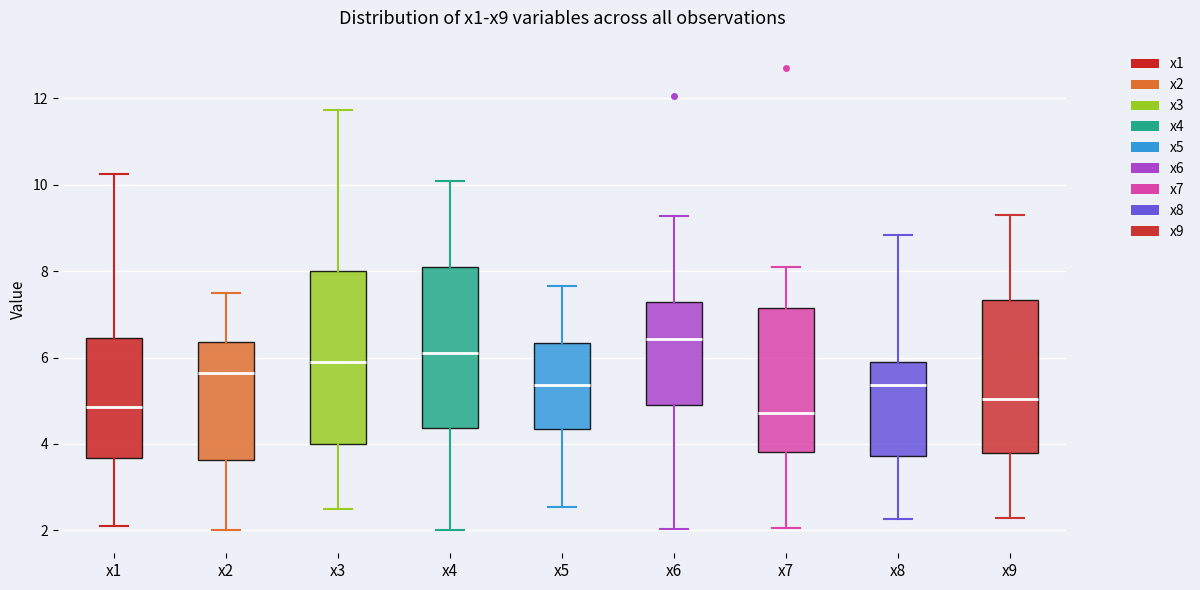

Reading left to right, read every box against the y-axis: the position of its median line, the range the box covers, and the ends of its whiskers. The values are not printed on the chart, so give them approximately, as read against the axis.

x1: median 4.8, box 3.6 to 6.4, whiskers 2.2 to 10.2
x2: median 5.6, box 3.6 to 6.4, whiskers 2.0 to 7.4
x3: median 5.8, box 4.0 to 8.0, whiskers 2.4 to 11.8
x4: median 6.2, box 4.4 to 8.2, whiskers 2.0 to 10.0
x5: median 5.4, box 4.4 to 6.4, whiskers 2.6 to 7.6
x6: median 6.4, box 5.0 to 7.2, whiskers 2.0 to 9.2
x7: median 4.8, box 3.8 to 7.2, whiskers 2.0 to 8.0
x8: median 5.4, box 3.8 to 5.8, whiskers 2.2 to 8.8
x9: median 5.0, box 3.8 to 7.4, whiskers 2.2 to 9.2